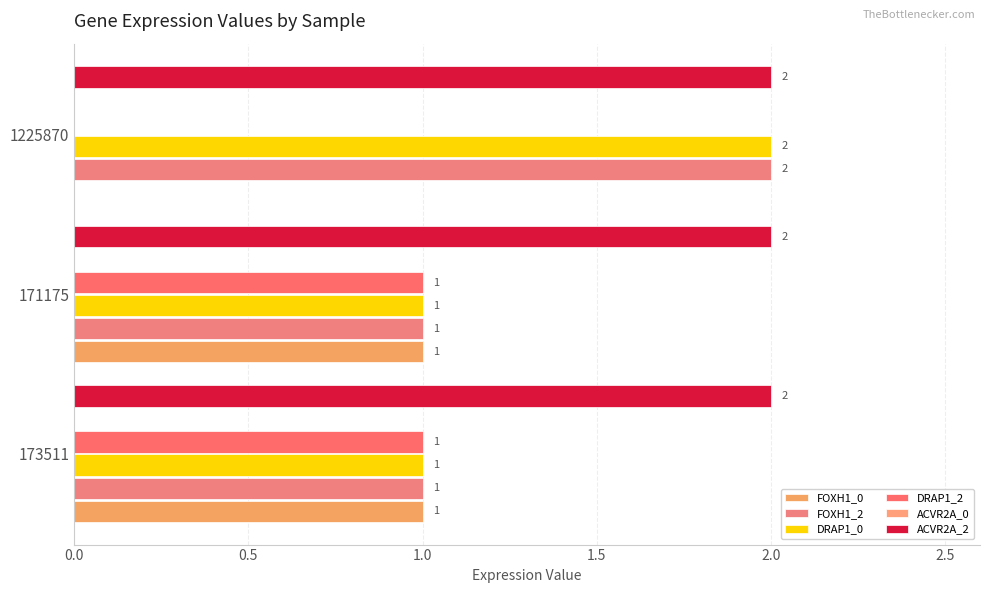

How many positive values does the FOXH1_0 series have?

2